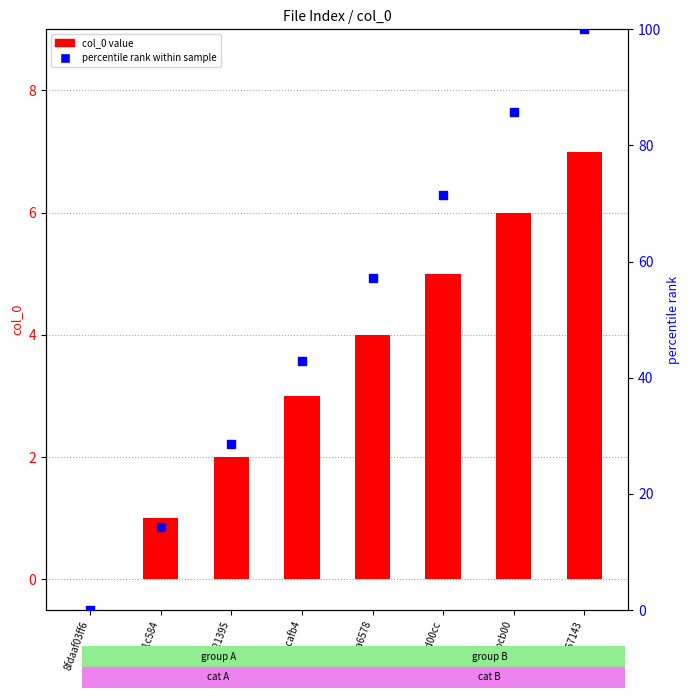

Is the value of percentile rank within sample at 28897857143 greater than the value of col_0 value at 608c2b21395?

Yes